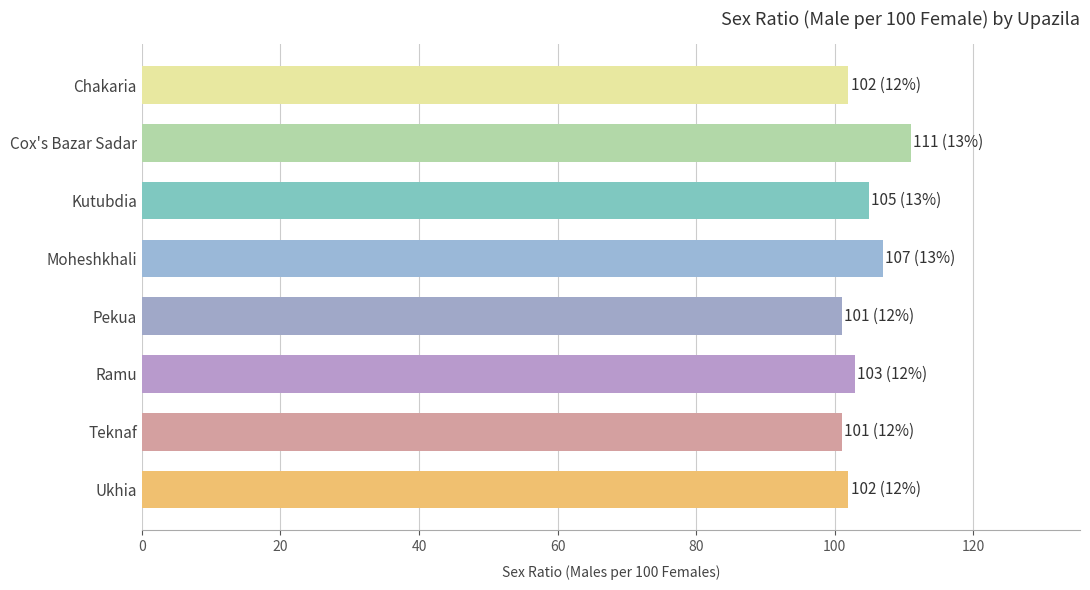

What is the ratio of the value at Chakaria to the value at Moheshkhali?

1.0